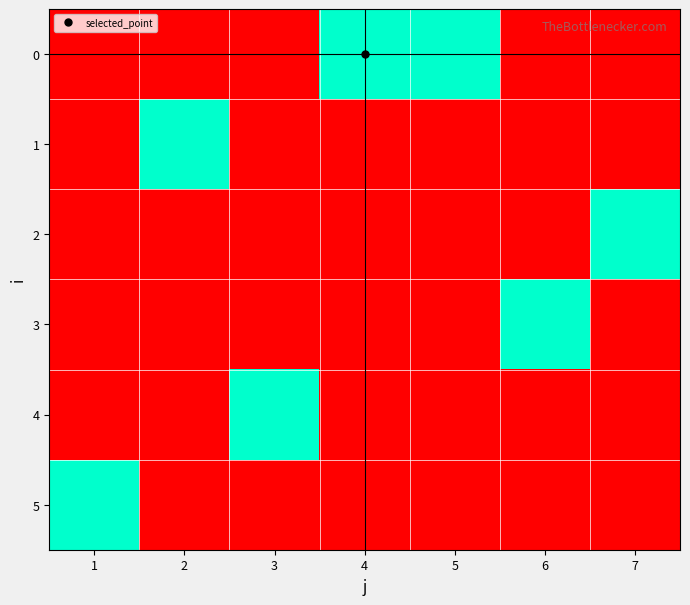

Rank the series by their maximum value, from lowest to highest.

0, 1, 2, 3, 4, 5